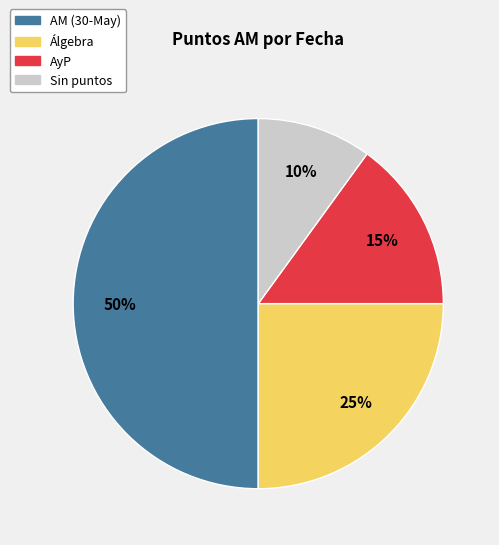

Count the number of slices in the pie.

4